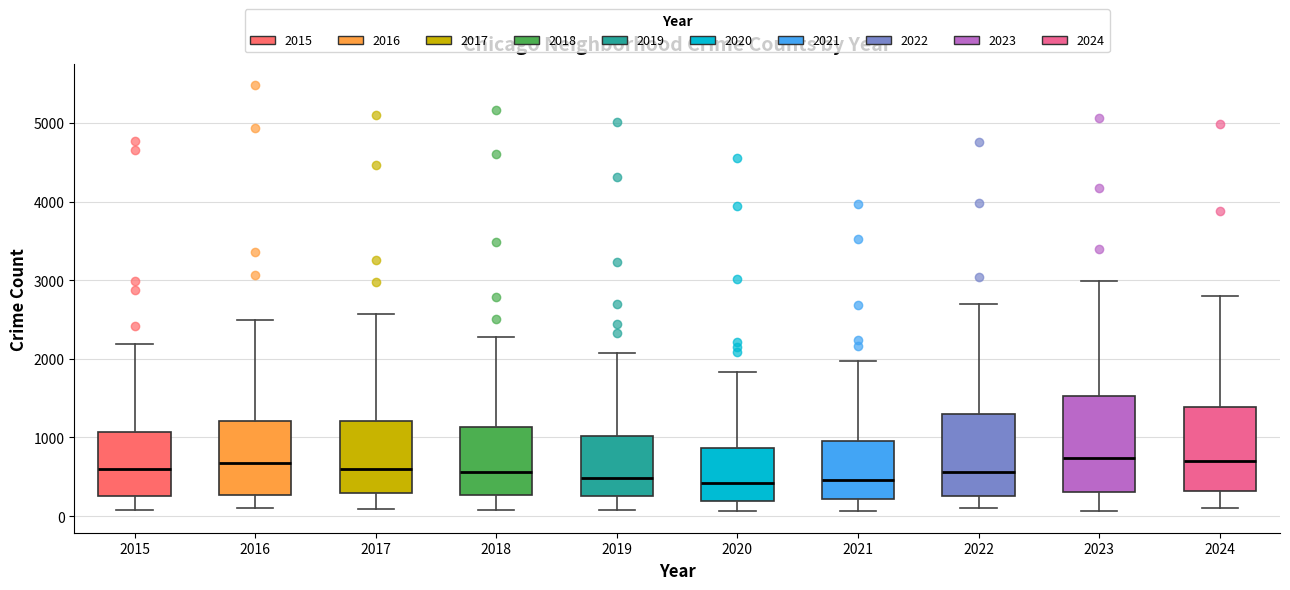

Comparing the boxes themselves (not the whiskers), which one is the tallest?

2023